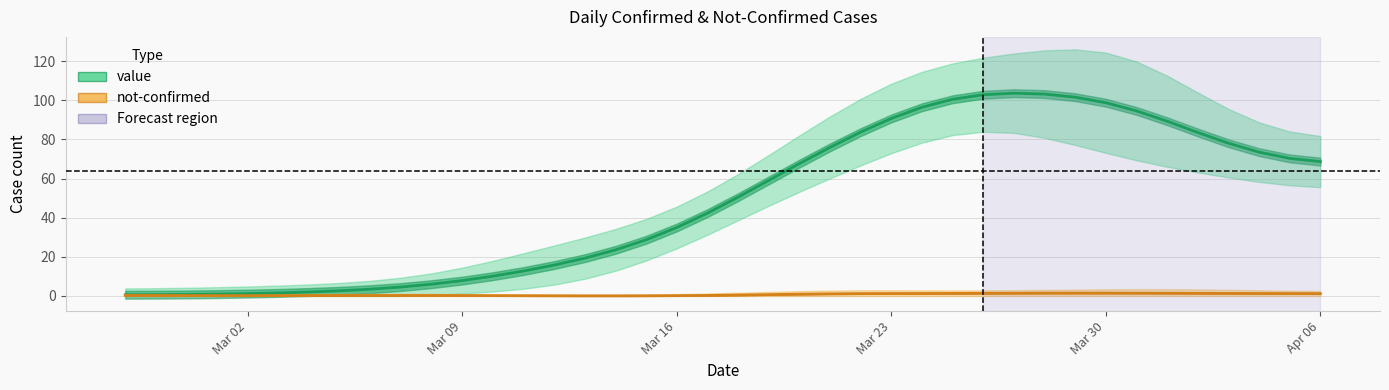

True or false: value and not-confirmed cross at least once.

False